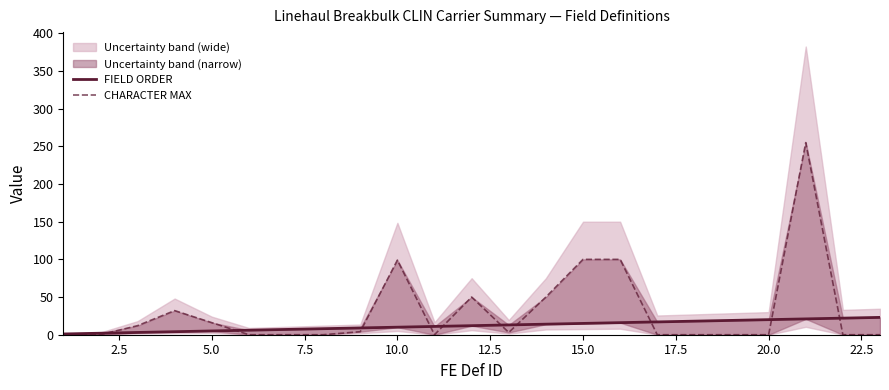

How many lines are shown in the chart?

2